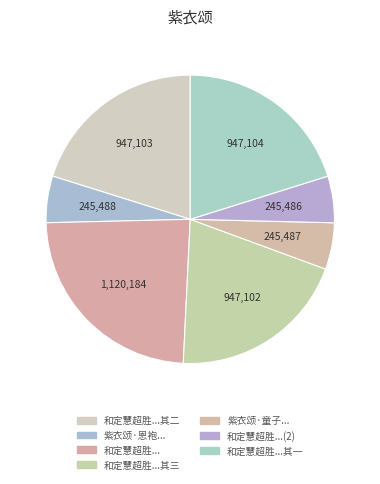

Which slice is the largest?

和定慧超胜长老寄谢紫衣颂三首